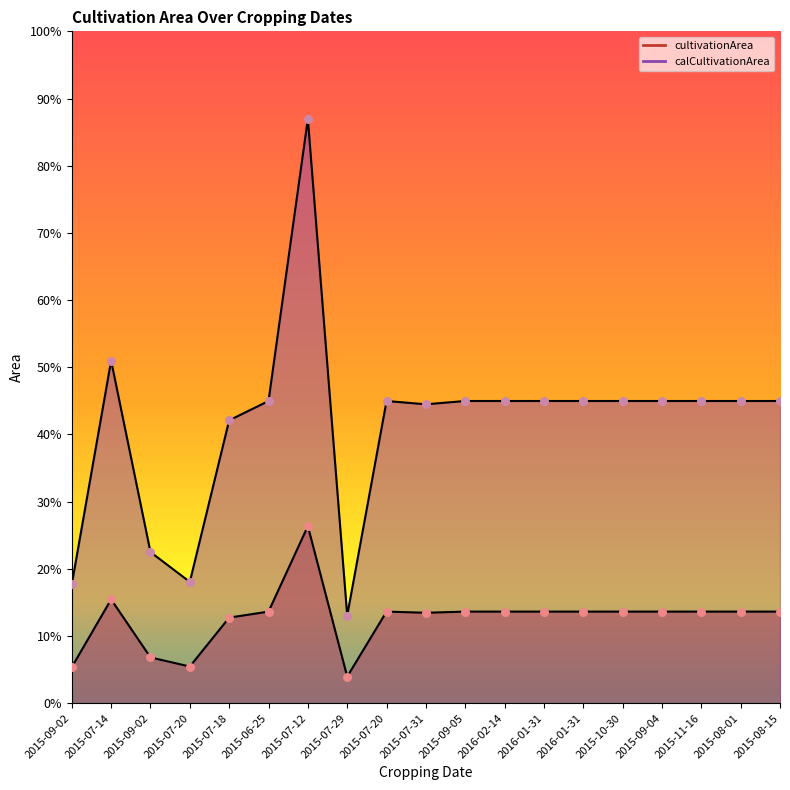

Is the value of calCultivationArea at 2015-08-15 greater than the value of cultivationArea at 2015-07-20?

Yes